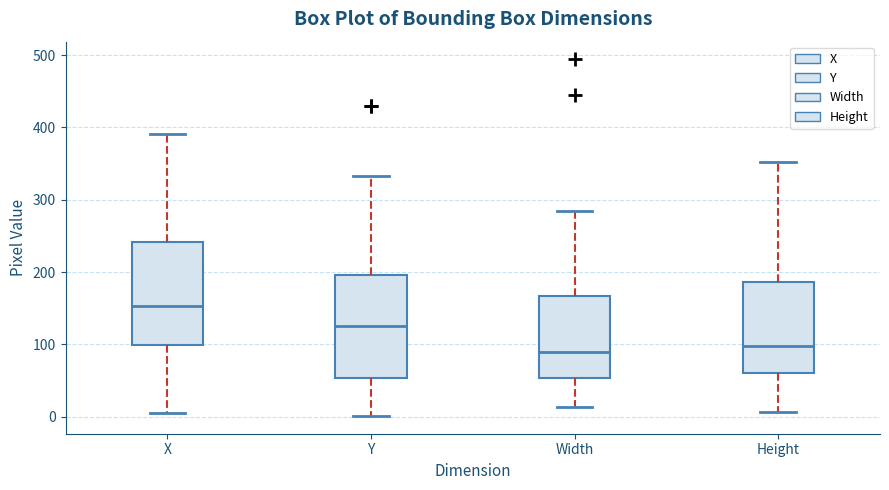

Reading left to right, read every box against the y-axis: the position of its median line, the range the box covers, and the ends of its whiskers. The values are not printed on the chart, so give them approximately, as read against the axis.

X: median 150, box 100 to 240, whiskers 10 to 390
Y: median 130, box 50 to 200, whiskers 0 to 330
Width: median 90, box 50 to 170, whiskers 10 to 290
Height: median 100, box 60 to 190, whiskers 10 to 350